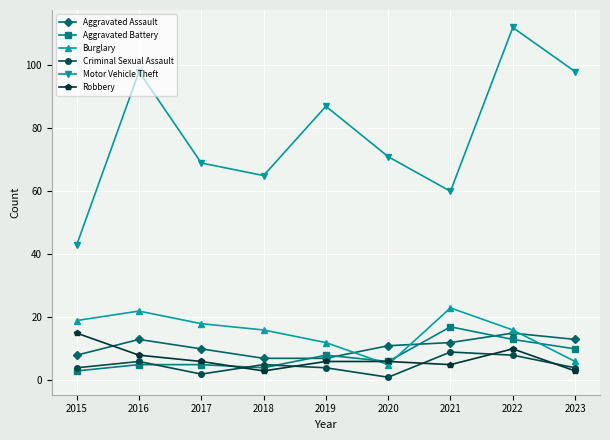

True or false: Aggravated Assault has a value of 15 at 2022.

True